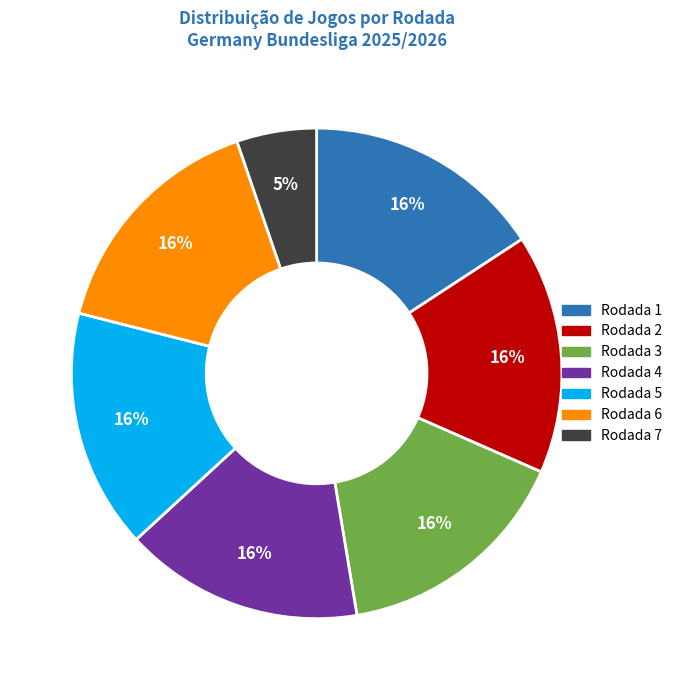

To the nearest percent, what is the combined percentage of Rodada 6 and Rodada 4?

32%